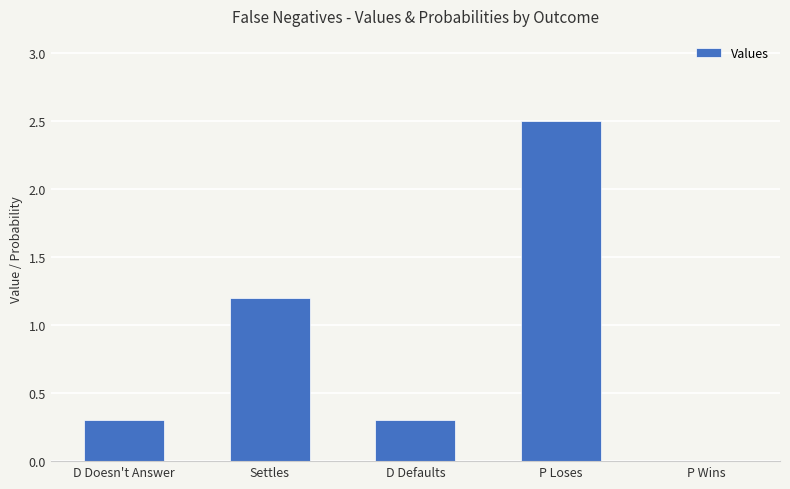

What is the greatest value displayed?

2.5